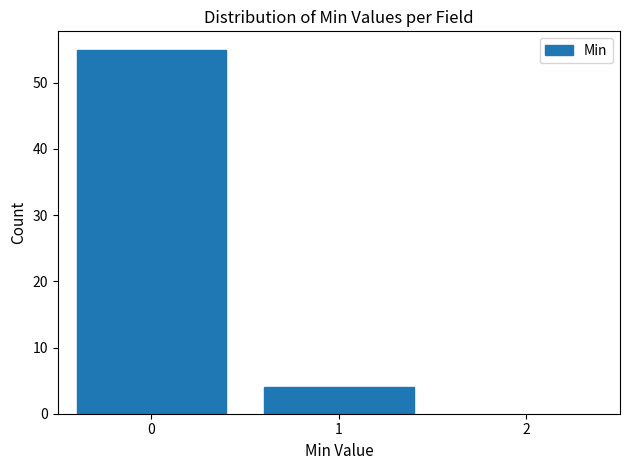

Reading left to right, transcribe this chart: for each bar, give the range it covers on the x-axis and its height. The values are not printed on the chart, so give them approximately, as read against the axis.

-0.5 to 0.5: 55
0.5 to 1.5: 4